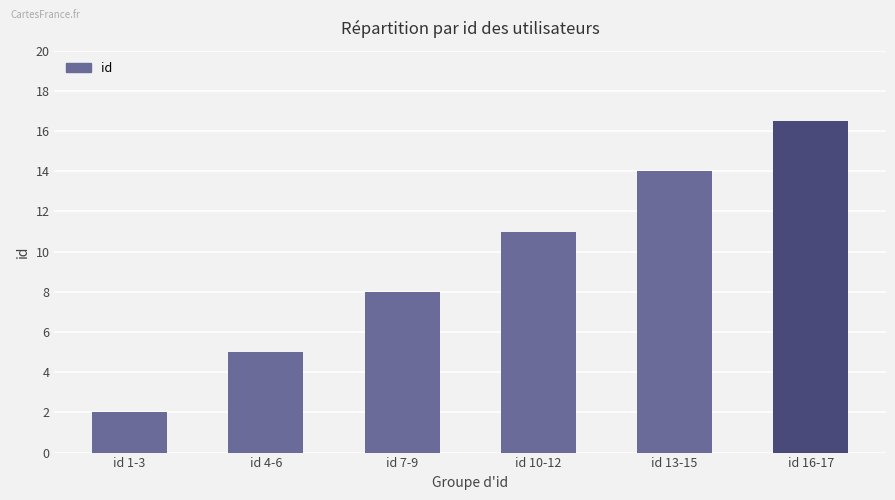

What is the label of the 6th bar from the left?

id 16-17